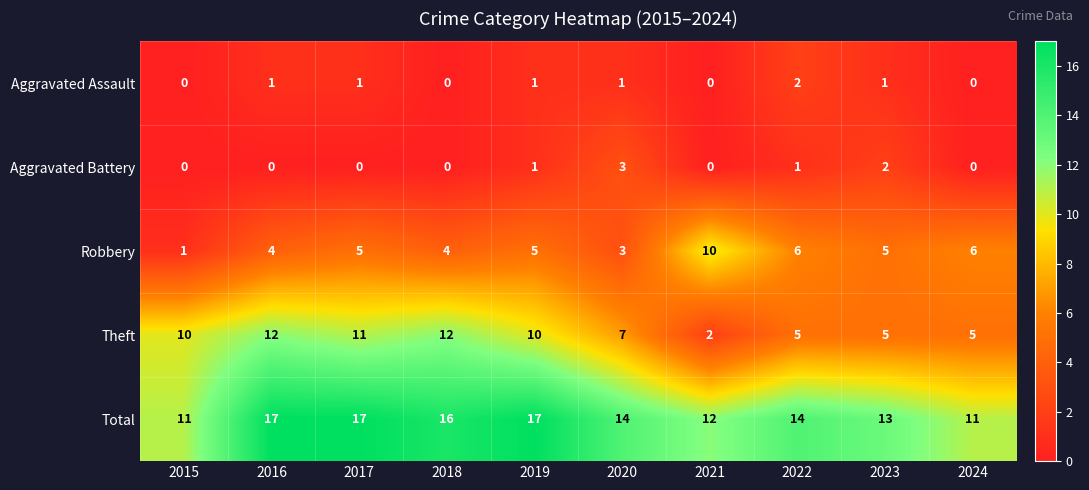

What is the maximum value for Robbery?

10